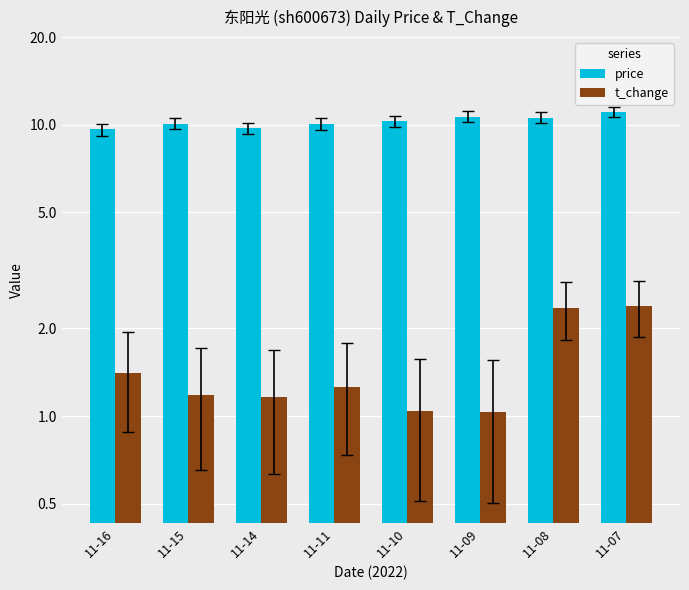

At which label is price closest to 10?

11-11